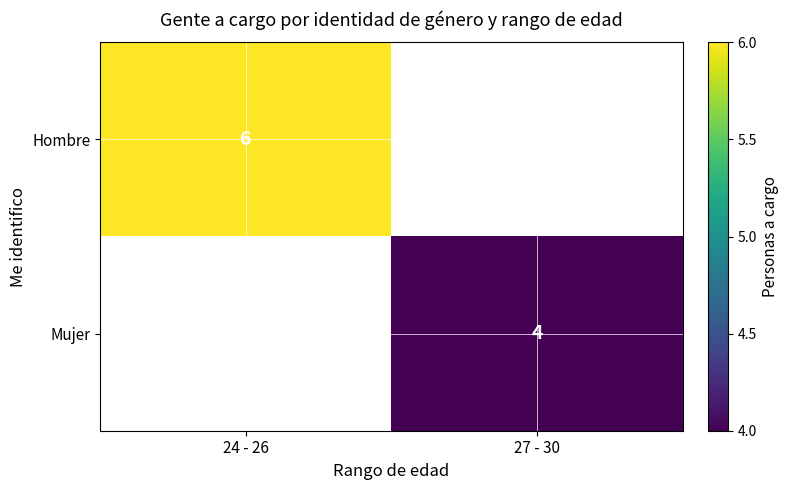

Is it true that Hombre equals 10 at 24 - 26?

False